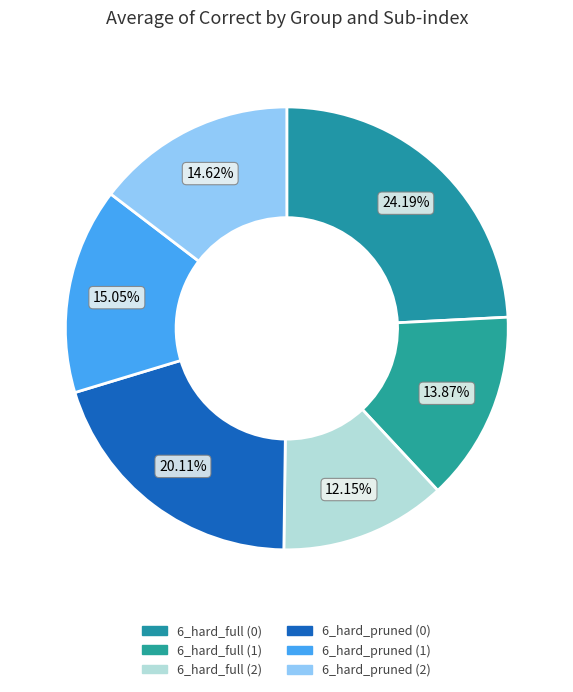

To the nearest percent, what portion does 6_hard_full (2) represent?

12%